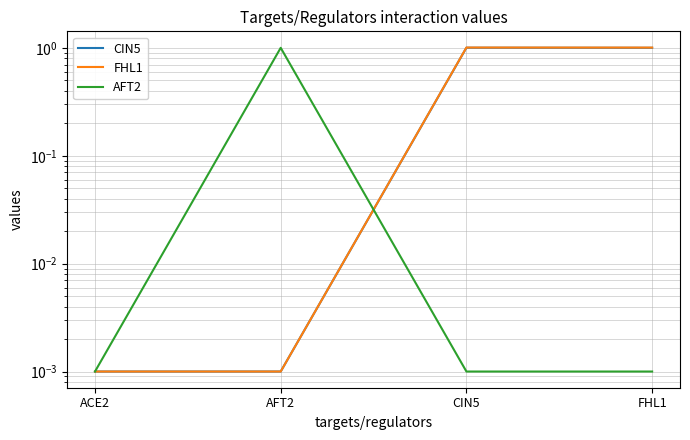

Reading left to right, extract all data points from this chart.

CIN5: ACE2=0.0	AFT2=0.0	CIN5=1.0	FHL1=1.0
FHL1: ACE2=0.0	AFT2=0.0	CIN5=1.0	FHL1=1.0
AFT2: ACE2=0.0	AFT2=1.0	CIN5=0.0	FHL1=0.0